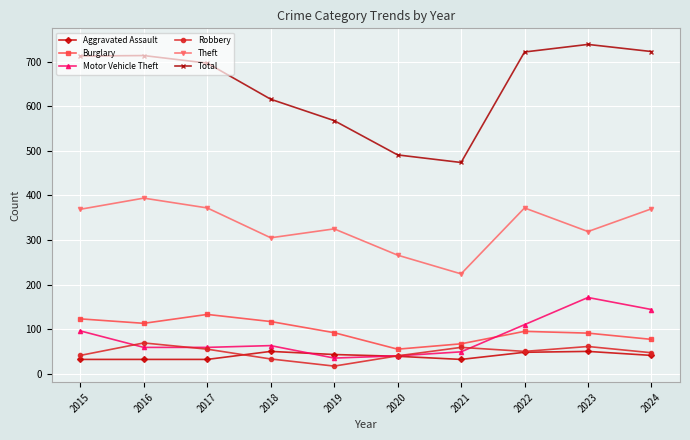

What is the sum of the Motor Vehicle Theft values at 2017 and 2023?

230